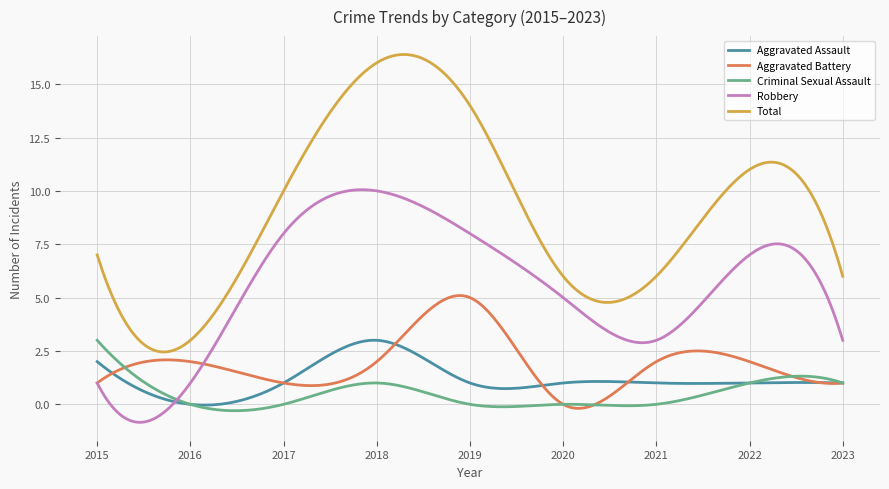

What are all the series names shown in the legend?

Aggravated Assault, Aggravated Battery, Criminal Sexual Assault, Robbery, Total